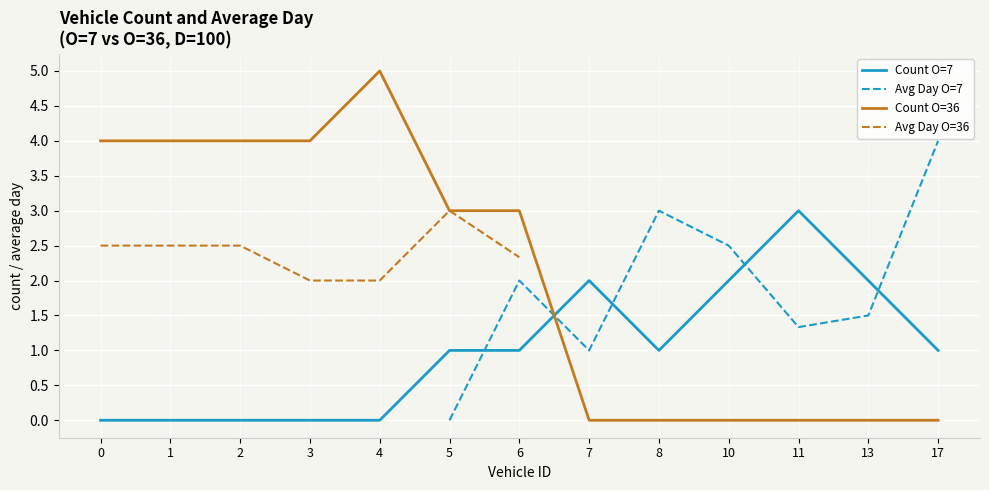

True or false: Avg Day O=36 and Count O=7 intersect in this chart.

False